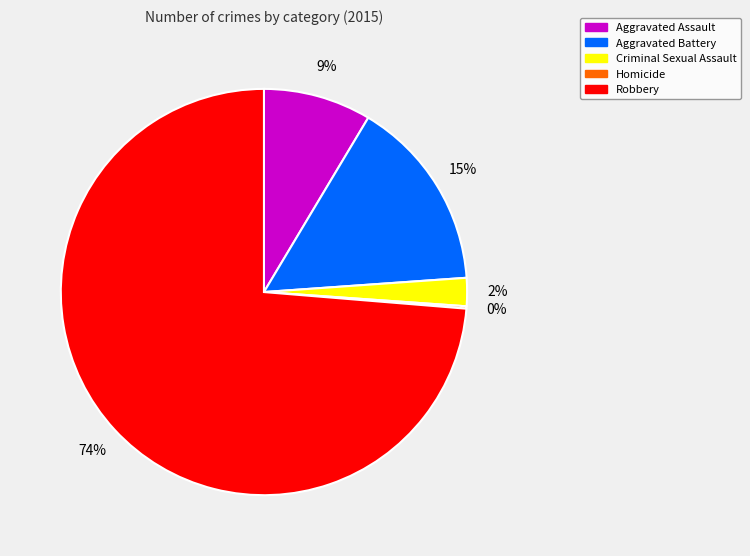

Which category accounts for the majority?

Robbery